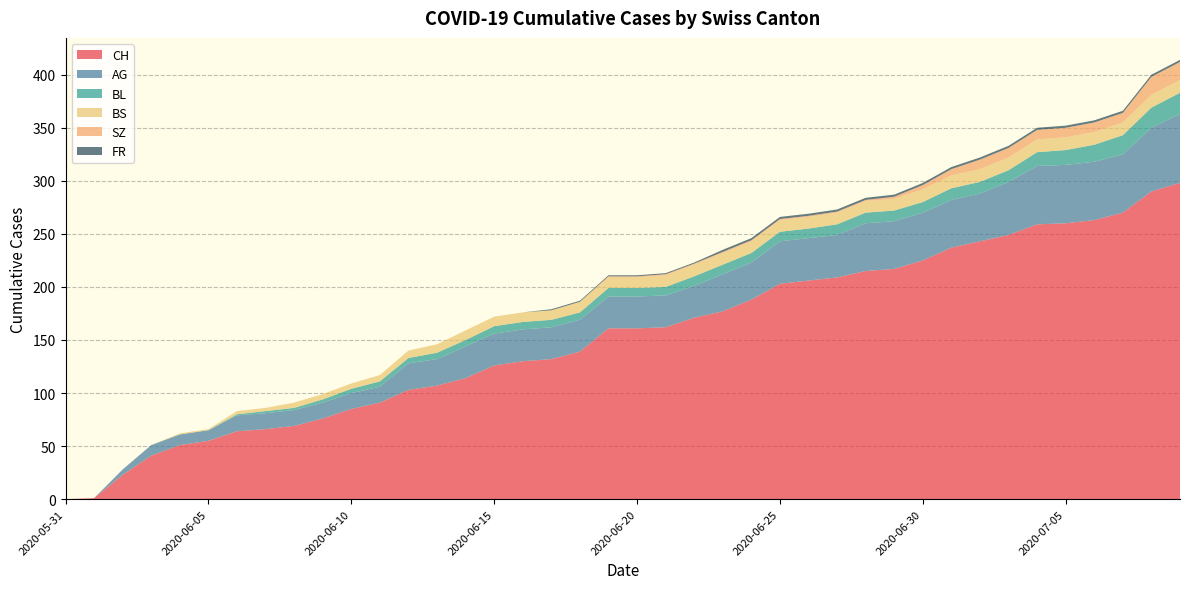

Reading left to right, extract all data points from this chart.

CH: 0	1	23	41	51	55	64	66	69	76	85	91	103	107	114	126	130	132	139	161	161	162	171	177	188	203	206	209	215	217	225	237	243	249	259	260	263	270	290	298
AG: 0	0	5	10	10	10	15	15	15	15	15	15	25	25	30	30	30	30	30	30	30	30	30	35	35	40	40	40	45	45	45	45	45	50	55	55	55	55	60	65
BL: 0	0	0	0	0	0	1	2	2	3	4	5	5	6	6	7	7	7	7	8	8	8	9	9	9	9	9	10	10	10	10	11	11	11	13	14	16	18	19	20
BS: 0	0	0	0	1	1	3	3	5	5	5	6	7	8	9	9	9	9	10	10	10	11	11	11	11	11	11	11	11	11	12	12	12	12	12	12	12	12	12	12
SZ: 0	0	0	0	0	0	0	0	0	0	0	0	0	0	0	0	0	0	0	1	1	1	1	1	1	1	1	1	1	2	4	6	9	9	9	9	9	9	17	17
FR: 0	0	0	0	0	0	0	0	0	0	0	0	0	0	0	0	0	1	1	1	1	1	1	2	2	2	2	2	2	2	2	2	2	2	2	2	2	2	2	2